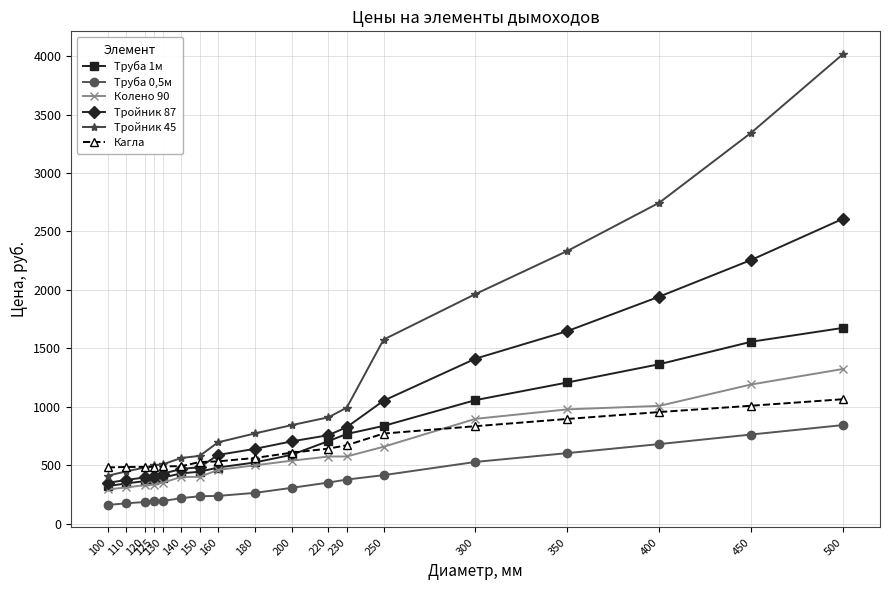

What is the difference between the maximum and minimum values in the Тройник 87 series?

2261.0